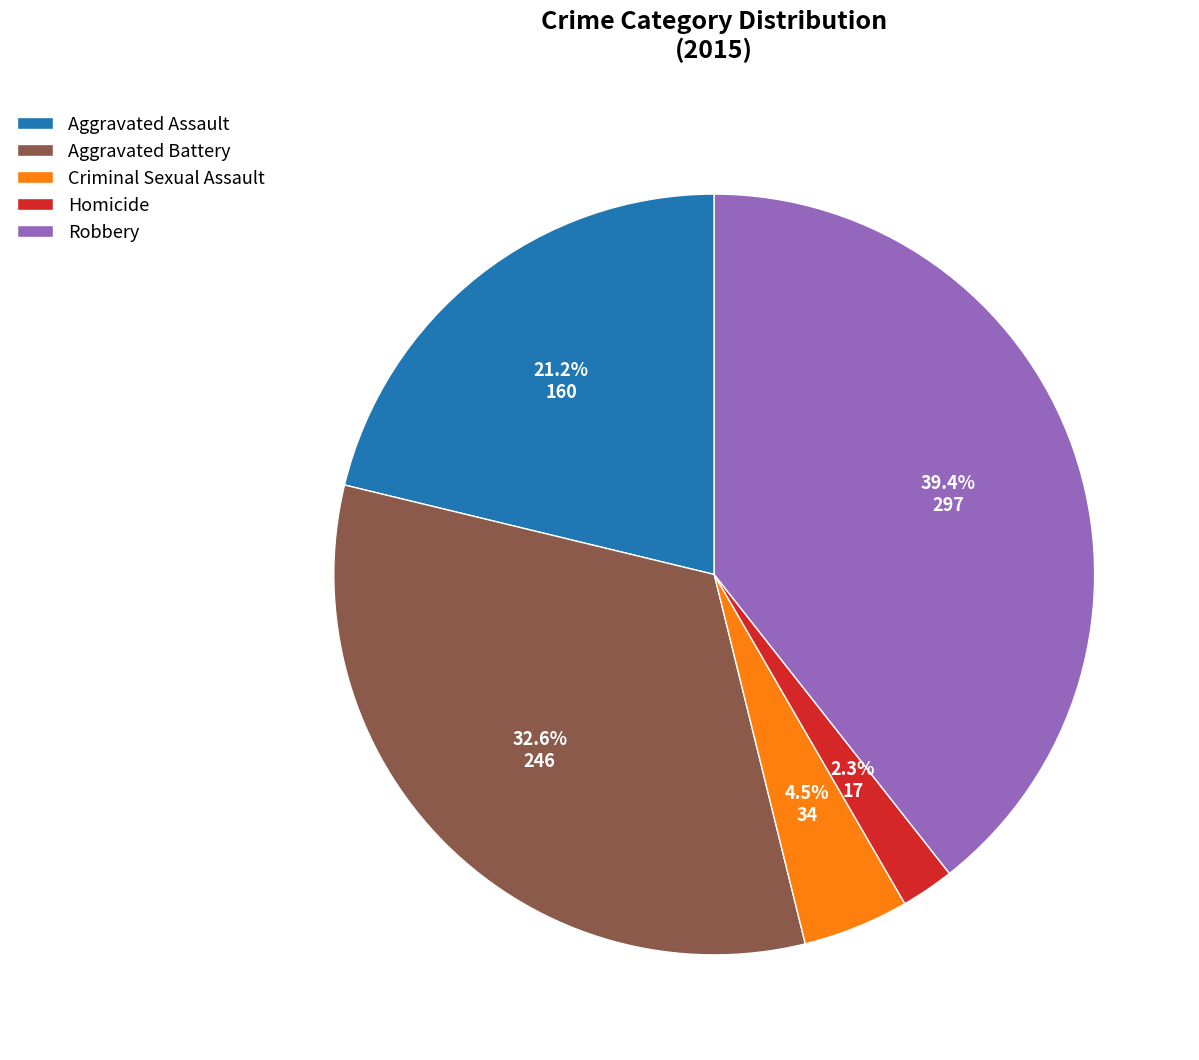

Rank the categories by value from lowest to highest.

Homicide, Criminal Sexual Assault, Aggravated Assault, Aggravated Battery, Robbery